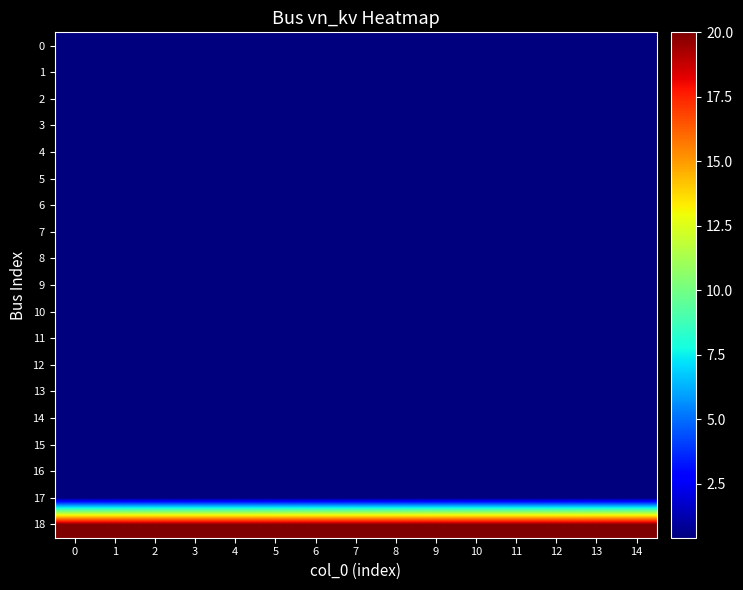

What is the spread (max minus min) of values at 10?

19.6